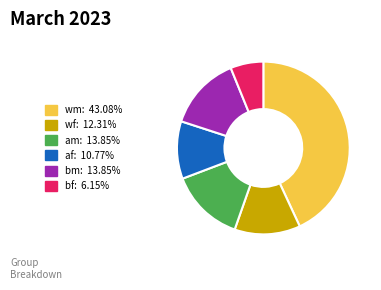

Is there a majority slice in this chart?

No